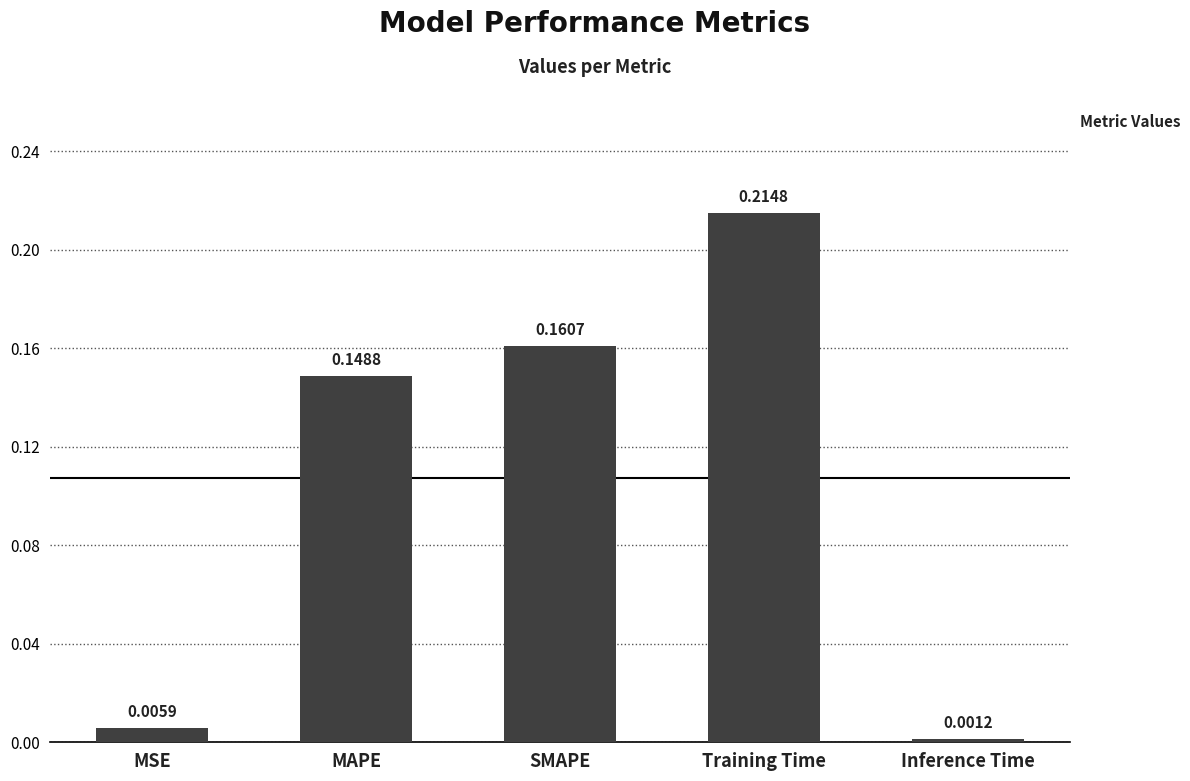

Between SMAPE and MSE, which is larger?

SMAPE